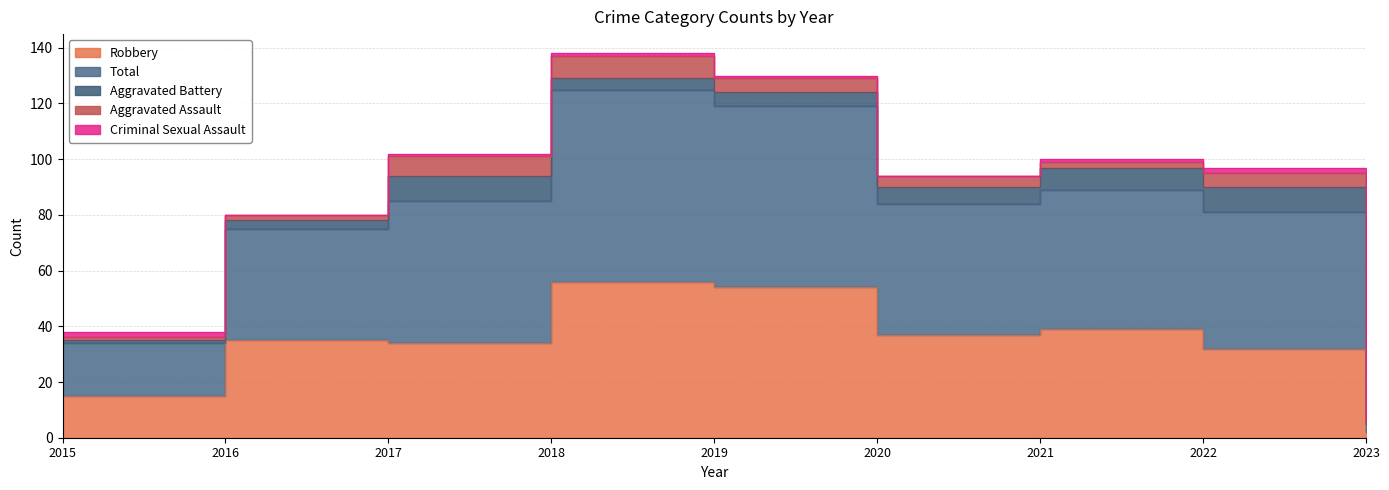

Which label corresponds to the largest value in the chart?

2018